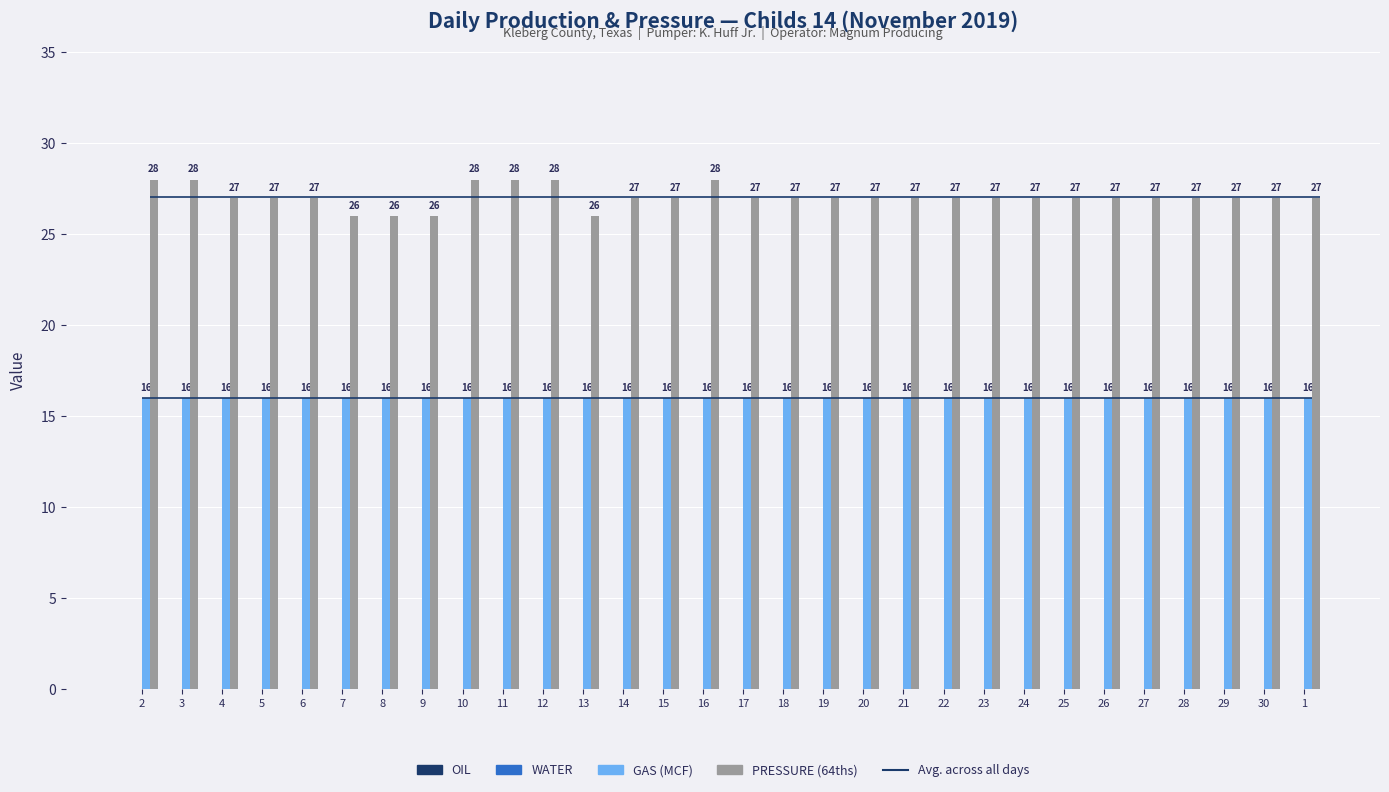

Reading left to right, list all the values displayed in this chart.

OIL: 2=0	3=0	4=0	5=0	6=0	7=0	8=0	9=0	10=0	11=0	12=0	13=0	14=0	15=0	16=0	17=0	18=0	19=0	20=0	21=0	22=0	23=0	24=0	25=0	26=0	27=0	28=0	29=0	30=0	1=0
WATER: 2=0	3=0	4=0	5=0	6=0	7=0	8=0	9=0	10=0	11=0	12=0	13=0	14=0	15=0	16=0	17=0	18=0	19=0	20=0	21=0	22=0	23=0	24=0	25=0	26=0	27=0	28=0	29=0	30=0	1=0
GAS (MCF): 2=16	3=16	4=16	5=16	6=16	7=16	8=16	9=16	10=16	11=16	12=16	13=16	14=16	15=16	16=16	17=16	18=16	19=16	20=16	21=16	22=16	23=16	24=16	25=16	26=16	27=16	28=16	29=16	30=16	1=16
PRESSURE (64ths): 2=28	3=28	4=27	5=27	6=27	7=26	8=26	9=26	10=28	11=28	12=28	13=26	14=27	15=27	16=28	17=27	18=27	19=27	20=27	21=27	22=27	23=27	24=27	25=27	26=27	27=27	28=27	29=27	30=27	1=27